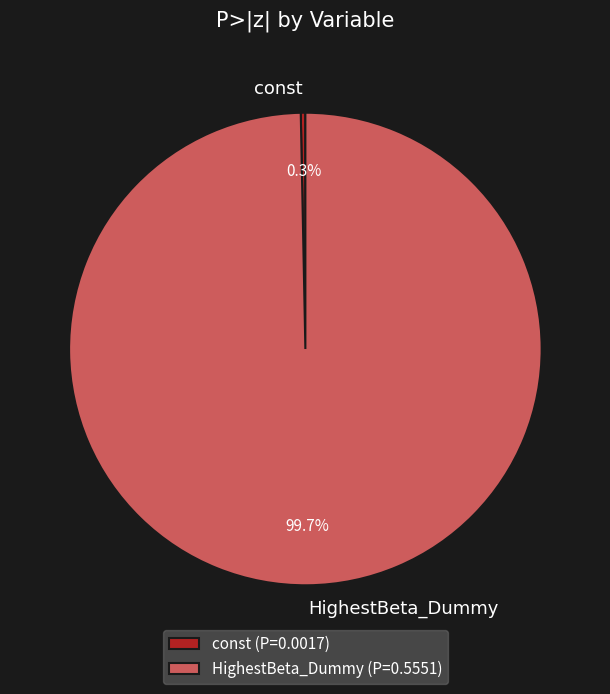

What percentage do HighestBeta_Dummy and const together represent?

100.0%